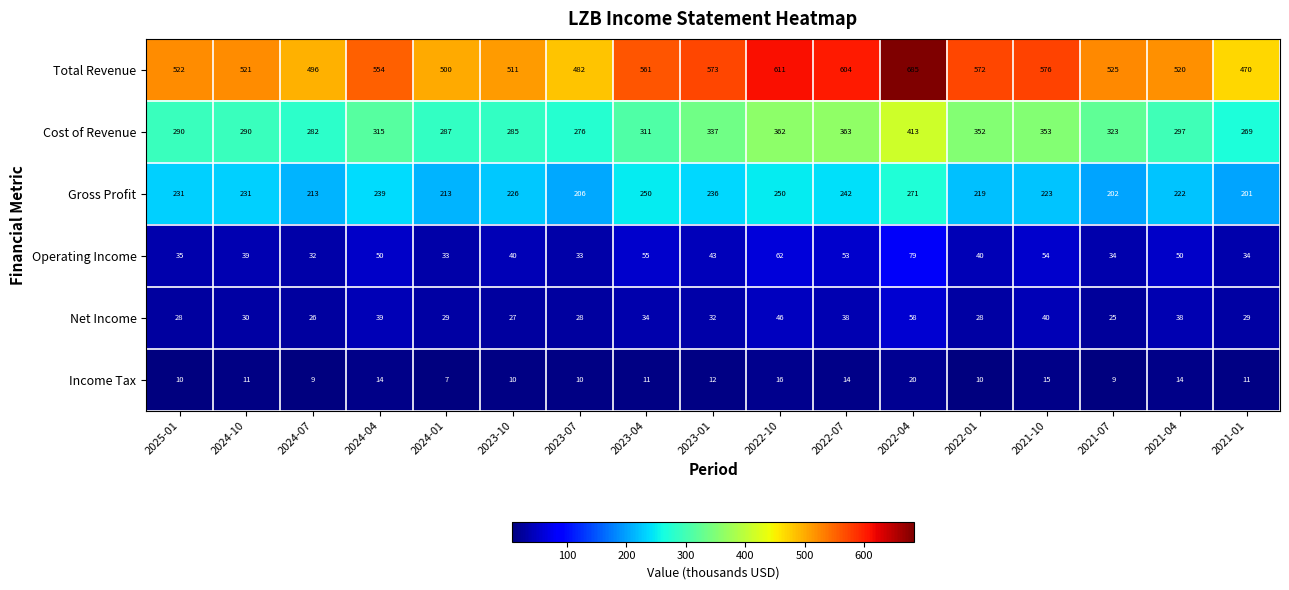

Which series has the largest total across all categories?

Total Revenue